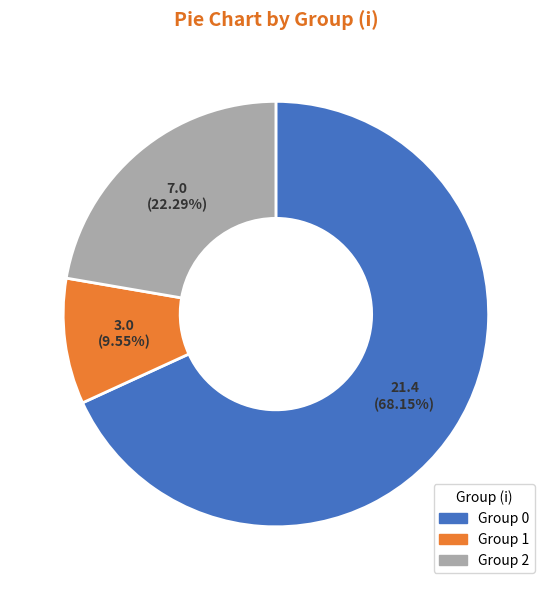

How many slices are in this pie chart?

3